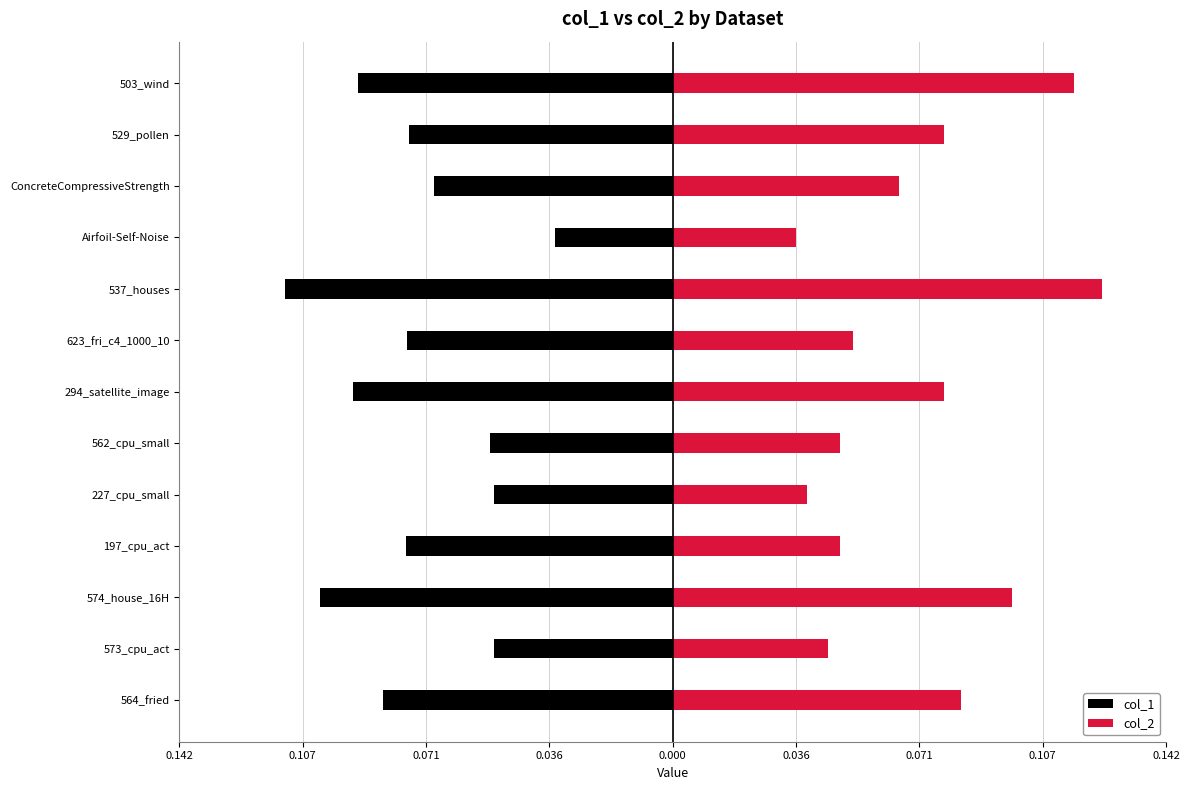

Are the bars horizontal?

Yes